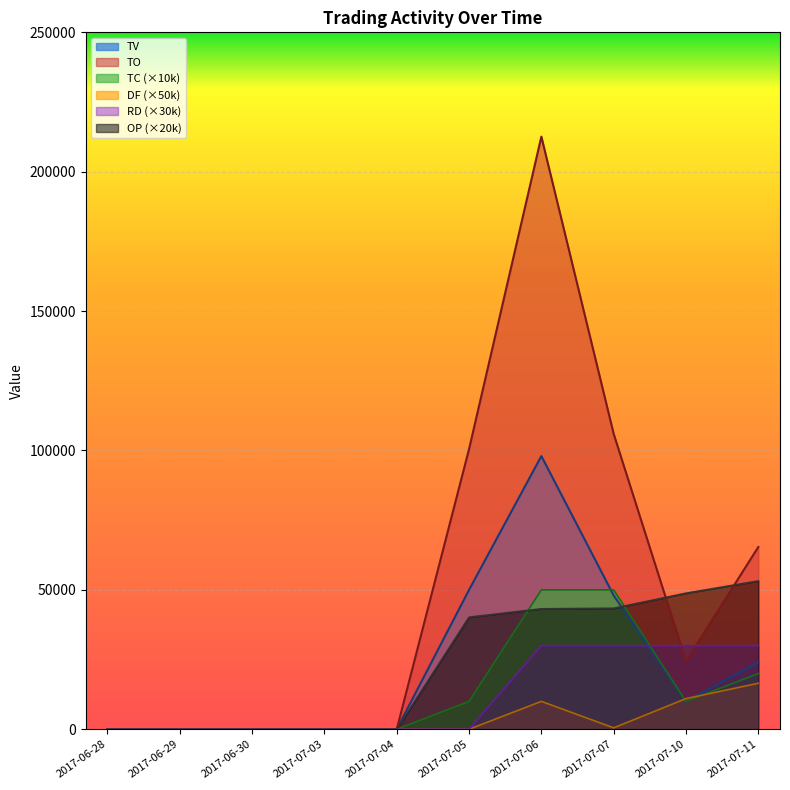

Which series has the largest range (max minus min)?

TO